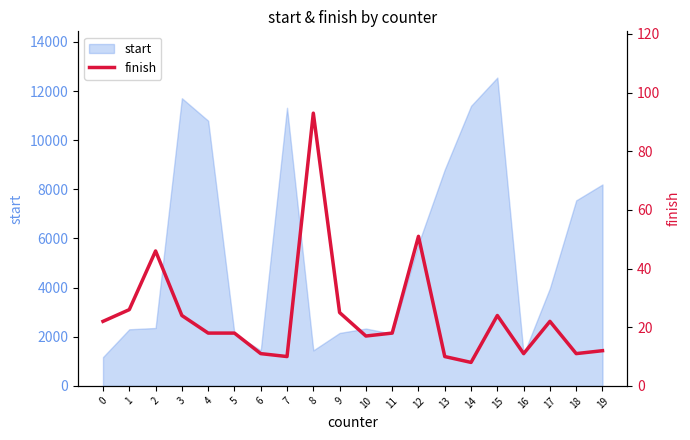

What is the ratio of the value at 10 to the value at 16?

1.5